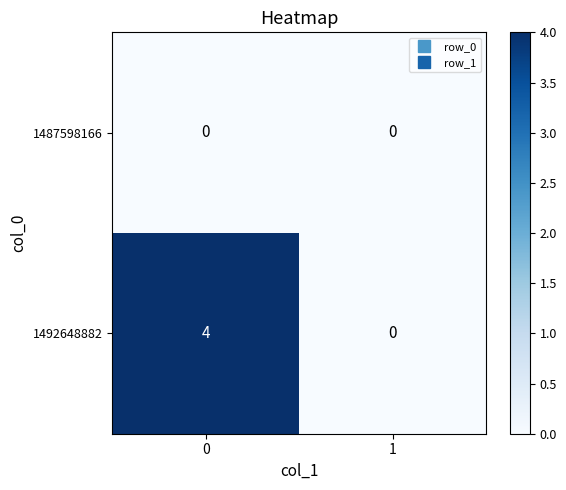

How many data points does each series have?

2